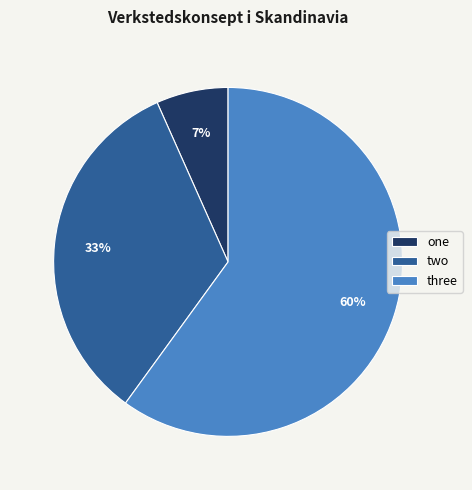

How many segments does this pie chart have?

3